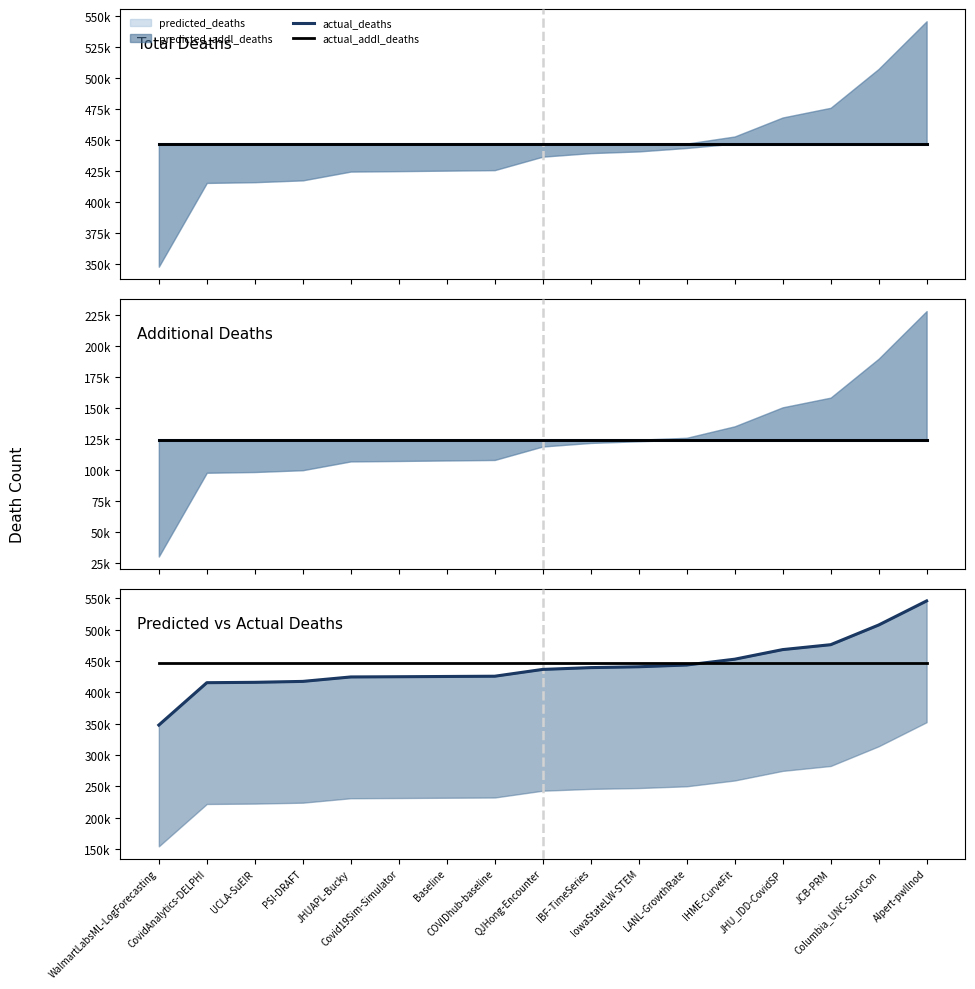

What is the minimum value for predicted_deaths?

347870.4